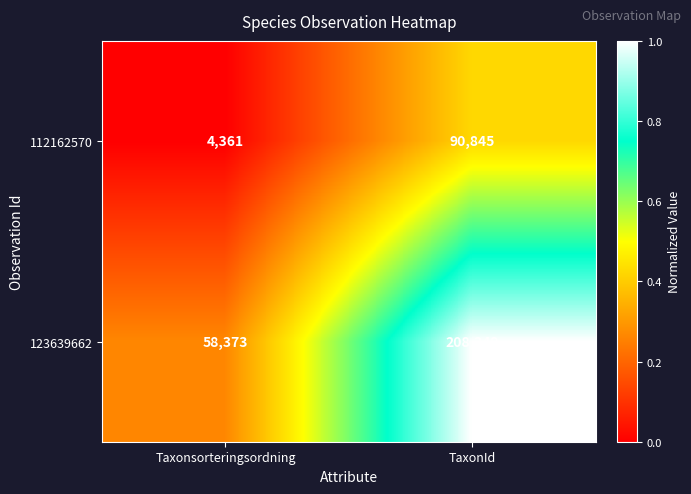

What is the highest value of the 123639662 series?

208249